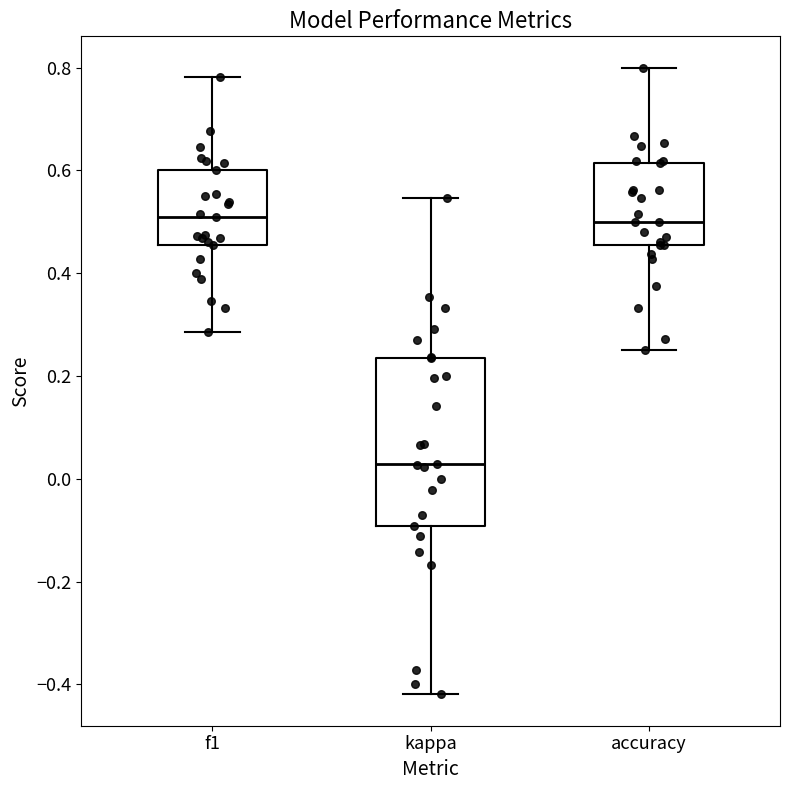

Reading left to right, read every box against the y-axis: the position of its median line, the range the box covers, and the ends of its whiskers. The values are not printed on the chart, so give them approximately, as read against the axis.

f1: median 0.50, box 0.46 to 0.60, whiskers 0.28 to 0.78
kappa: median 0.02, box -0.10 to 0.24, whiskers -0.42 to 0.54
accuracy: median 0.50, box 0.46 to 0.62, whiskers 0.26 to 0.80